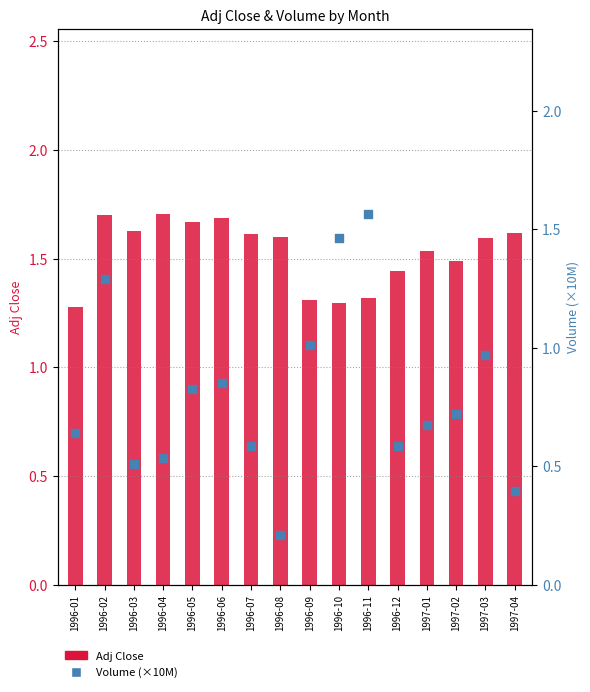

What are all the series names shown in the legend?

Adj Close, Volume (×10M)